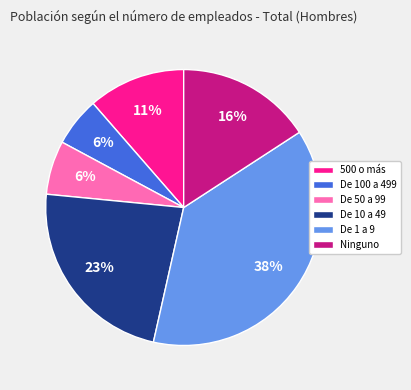

Is De 10 a 49 the majority of the pie?

No